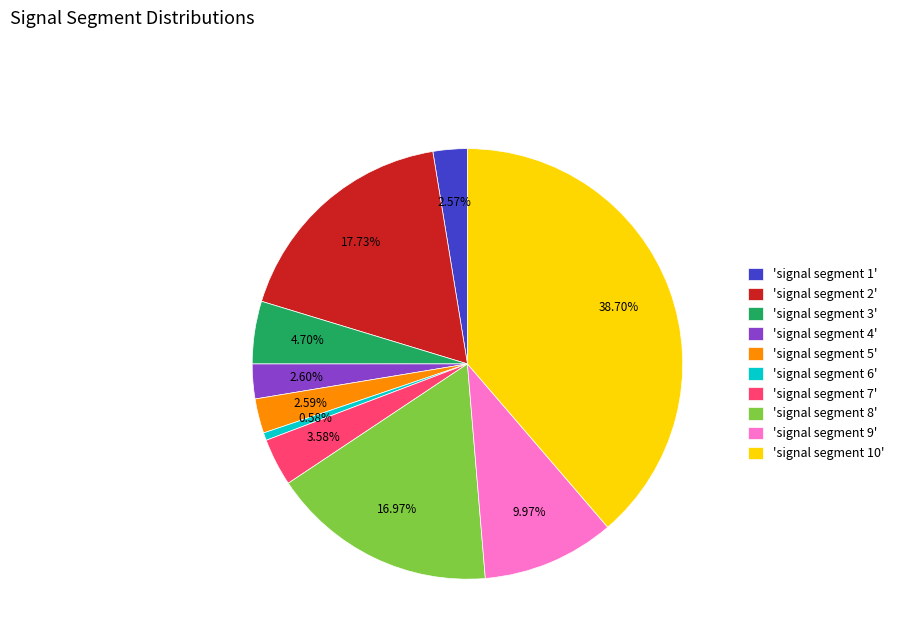

To the nearest percent, what is the average slice percentage?

10%